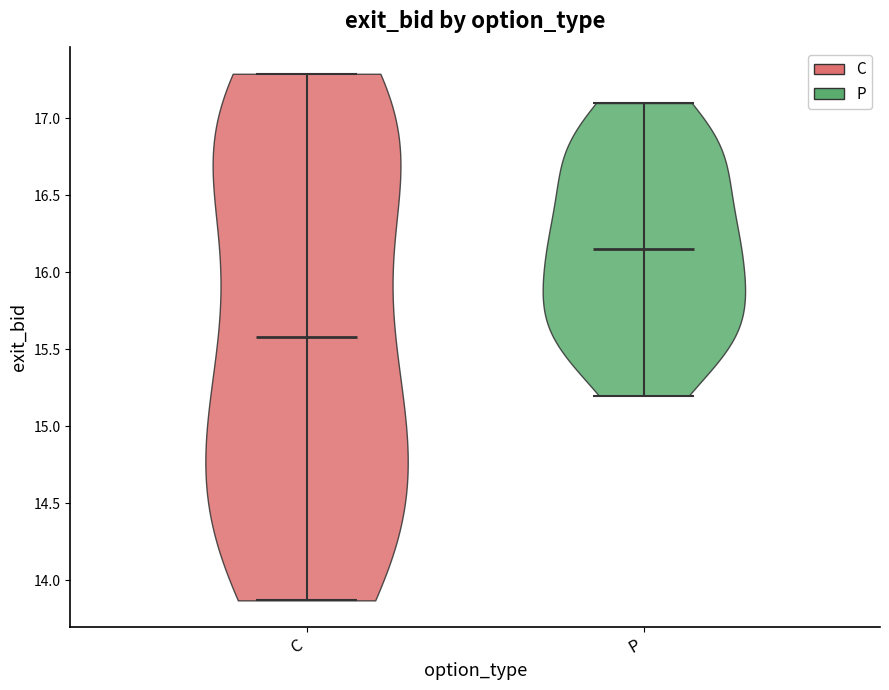

What is the lowest point the violin for P reaches on the y-axis? The values are not printed on the chart, so give them approximately, as read against the axis.

15.20